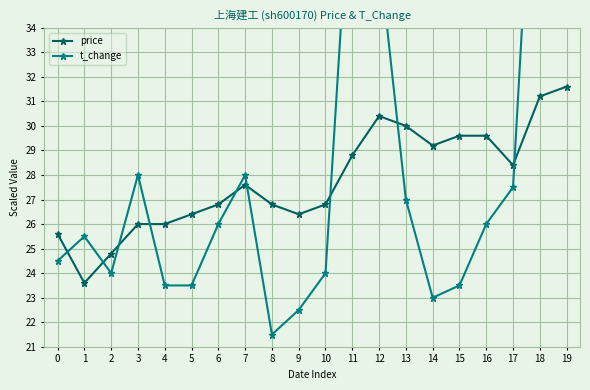

The value of price at 6 is 26.8. True or false?

True